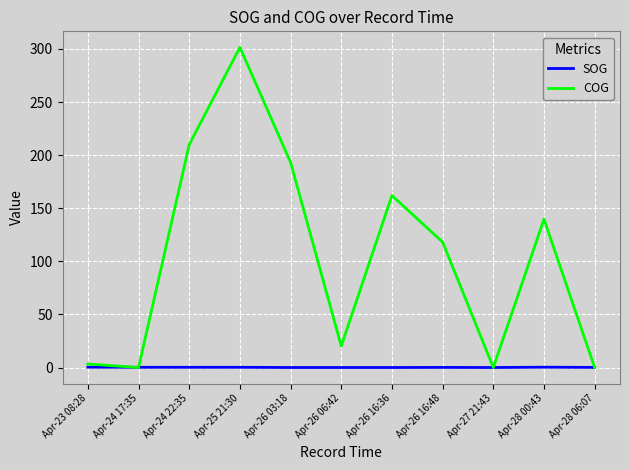

Where do SOG and COG first cross each other?

Apr-23 08:28 and Apr-24 17:35